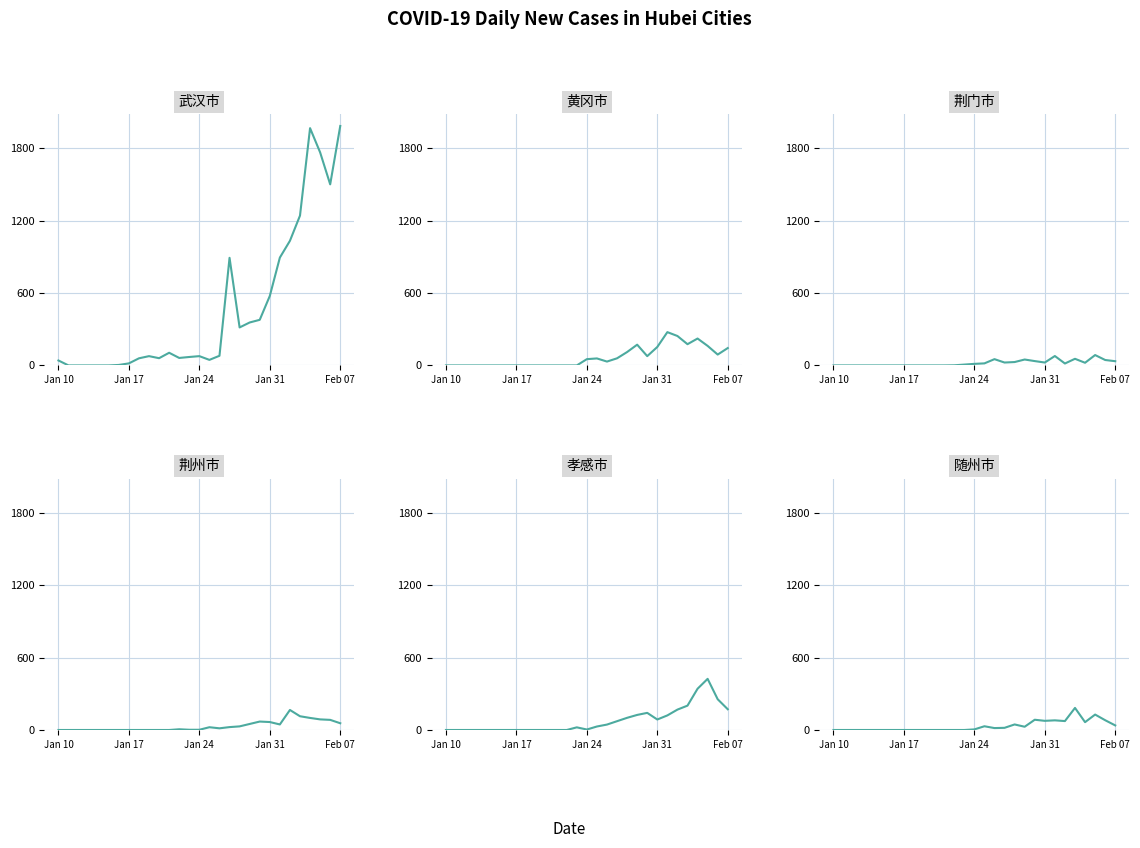

What are all the series names shown in the legend?

武汉市, 黄冈市, 荆门市, 荆州市, 孝感市, 随州市